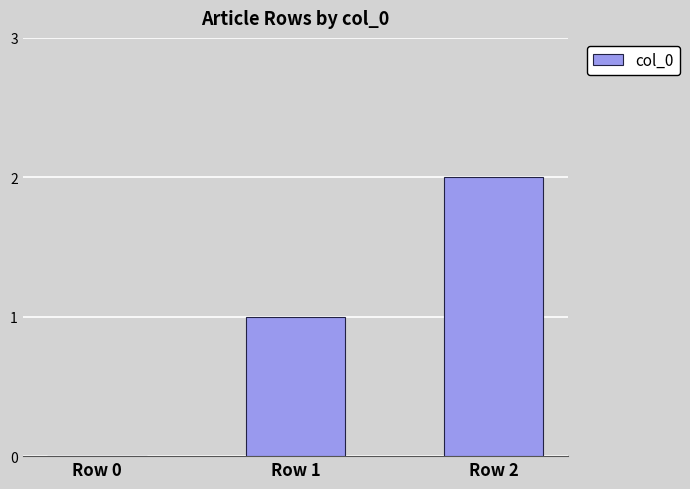

What is the sum of all values?

3